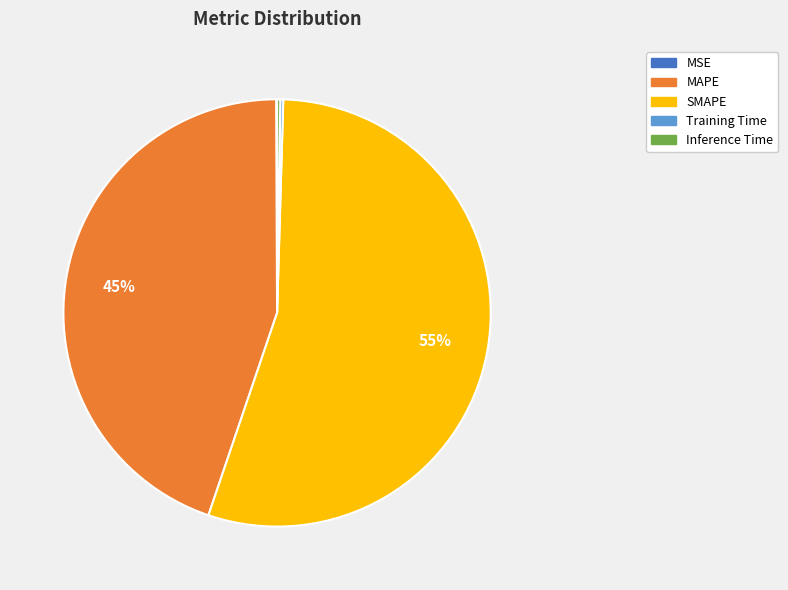

The SMAPE slice represents 55% of the pie. True or false?

True